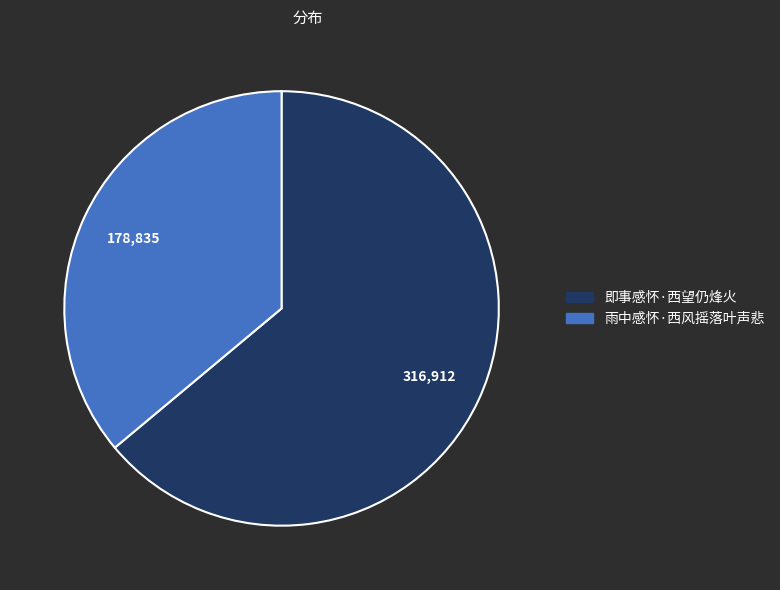

Which category has the smallest portion of the pie?

雨中感怀·西风摇落叶声悲